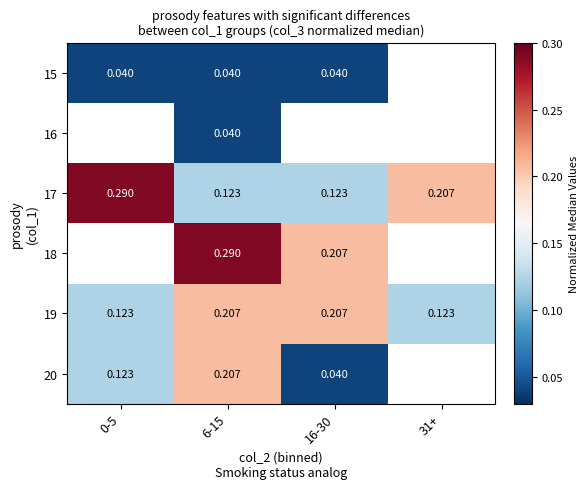

Is the value of 19 at 0-5 greater than the value of 17 at 16-30?

No